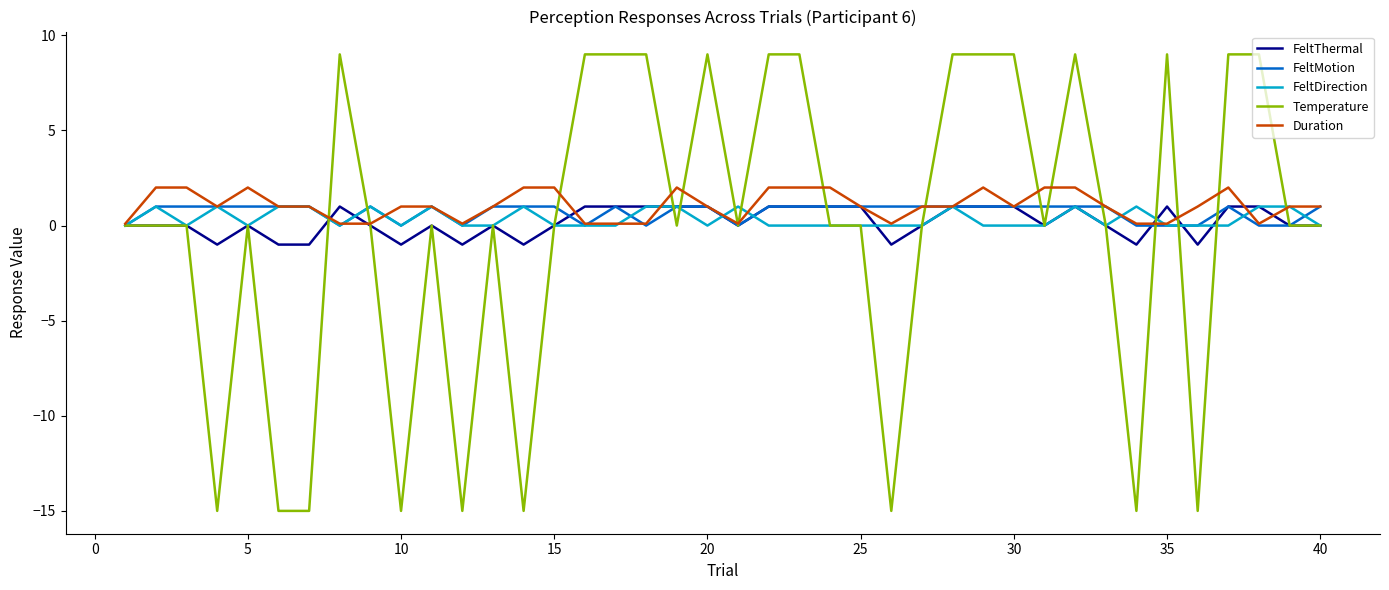

Which series has the largest range (max minus min)?

Temperature